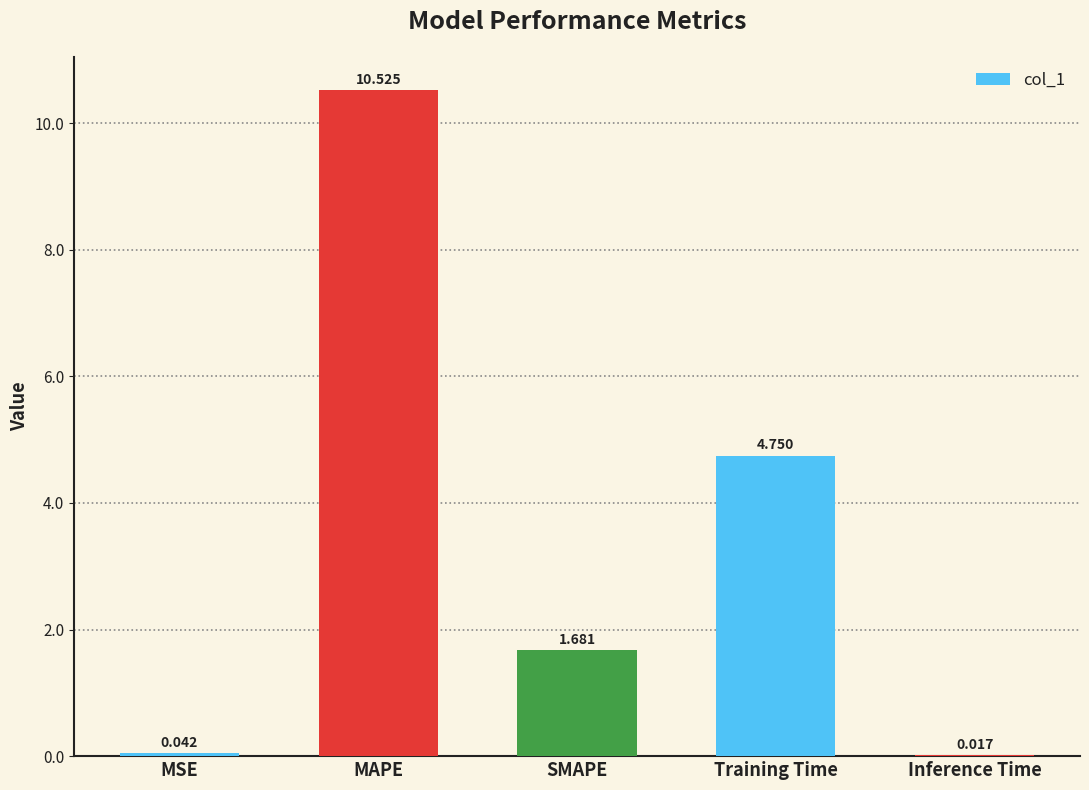

At which category does the chart reach its peak across all series?

MAPE